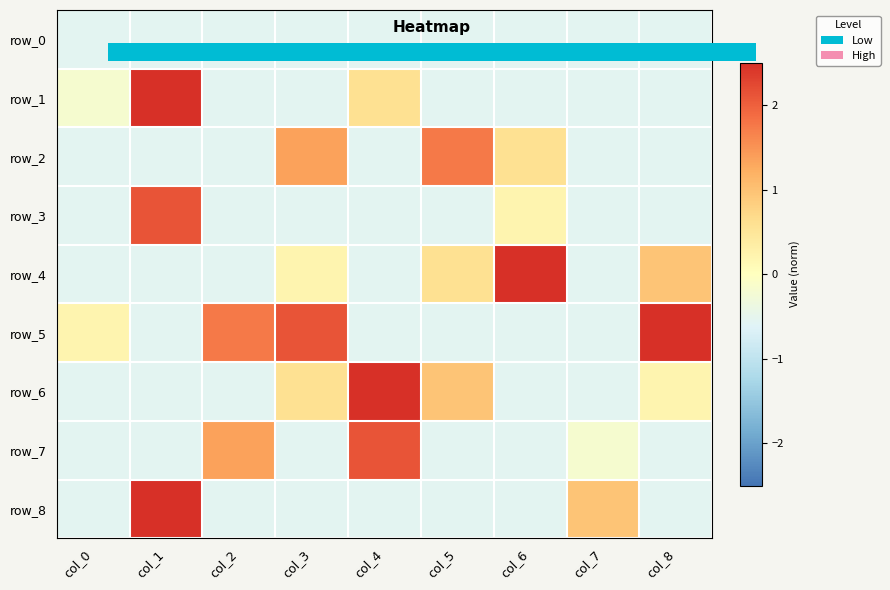

Is it true that row_1 equals -0.6 at col_7?

True